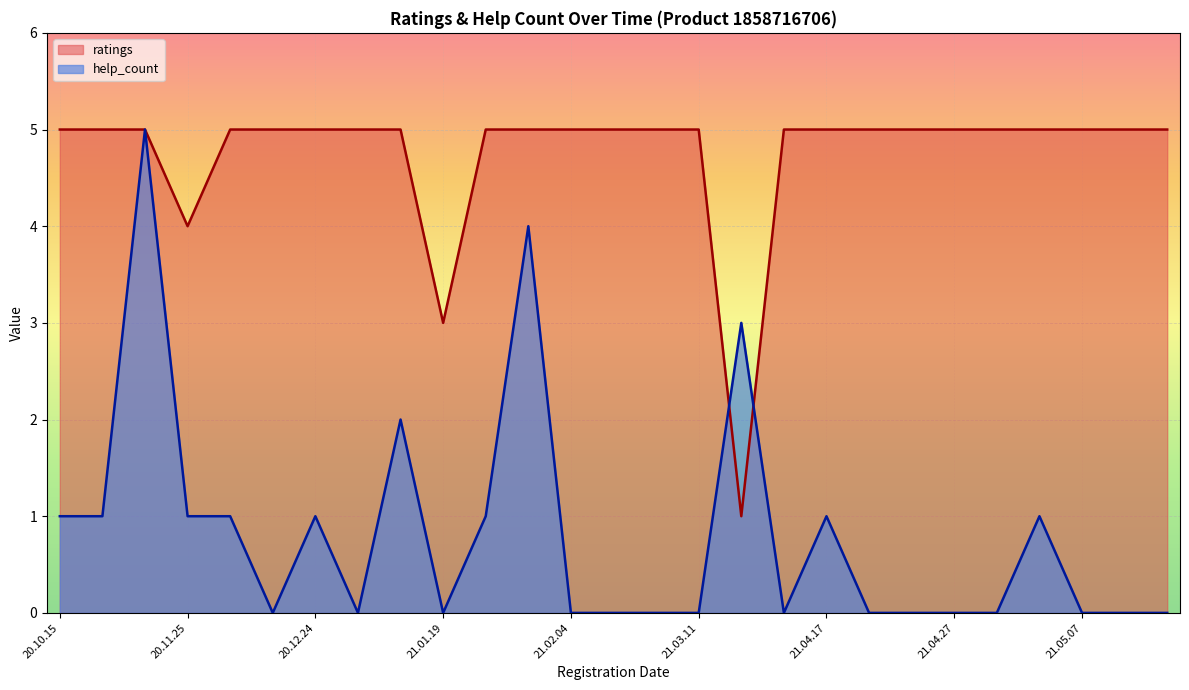

What is the sum of the help_count values at 2020.11.06 and 2021.01.21?

1